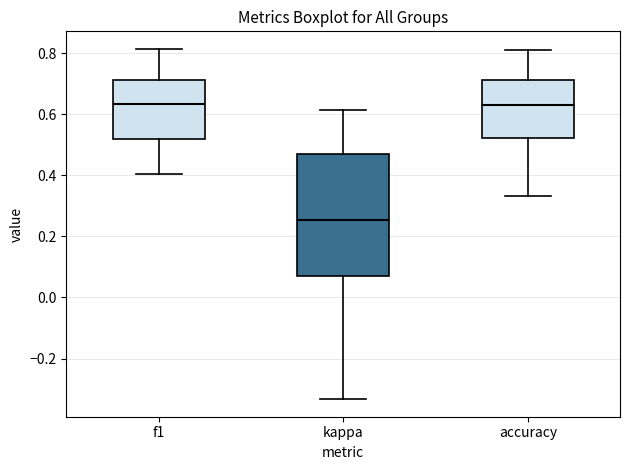

Which box's median line is the lowest?

kappa